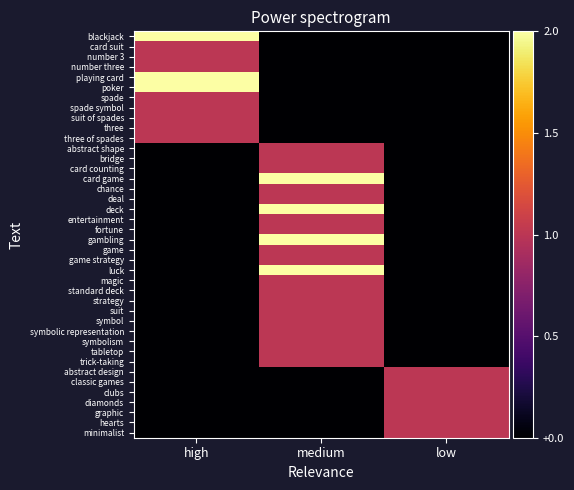

Count the number of data series in this chart.

40